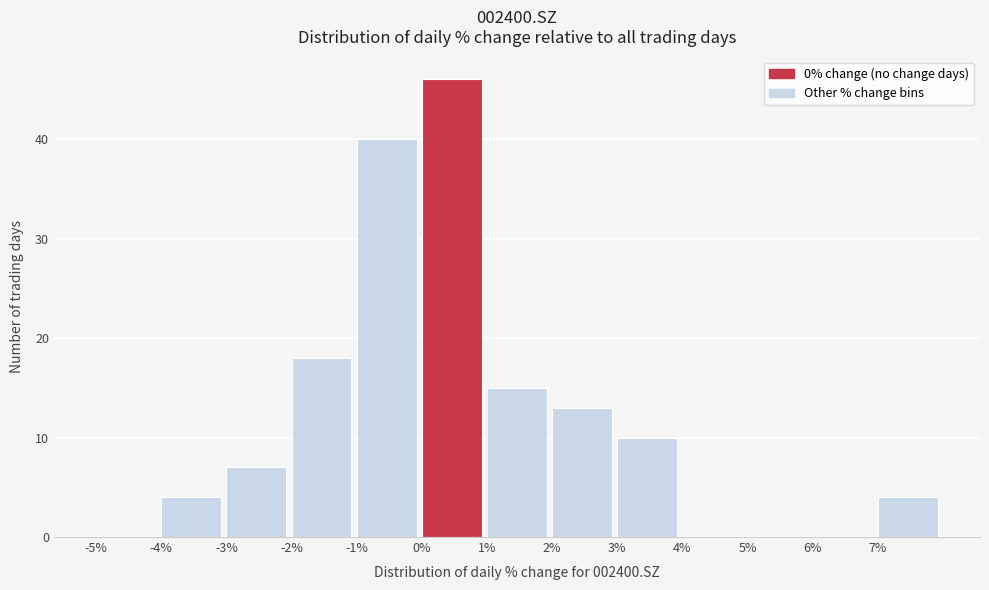

Which range on the x-axis has the tallest bar?

0 to 1